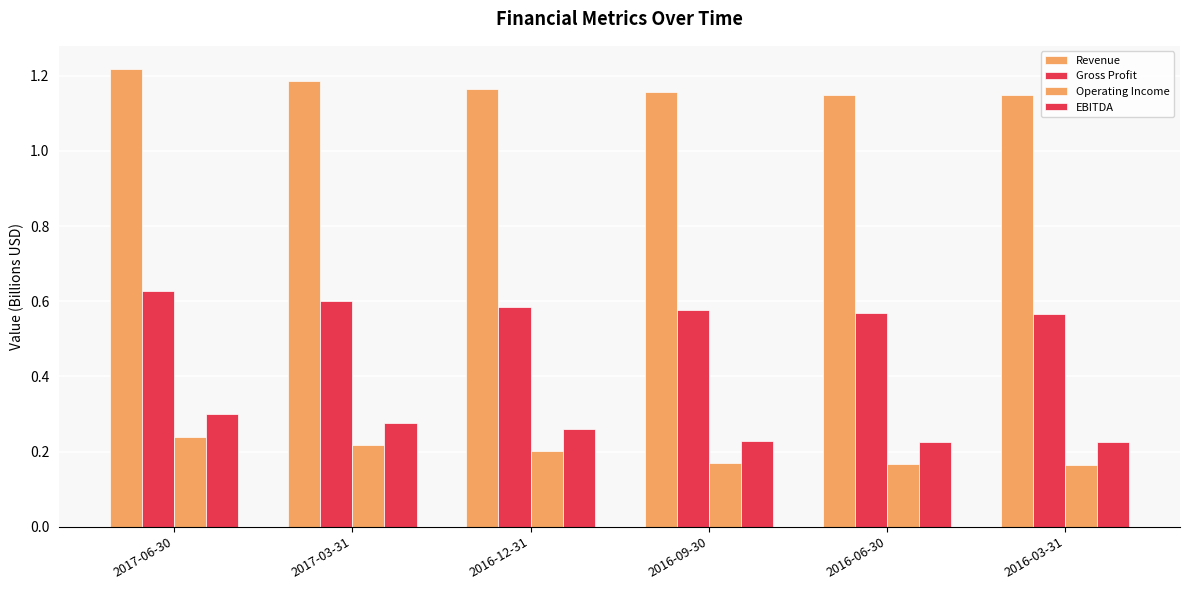

How many series are shown in this chart?

4